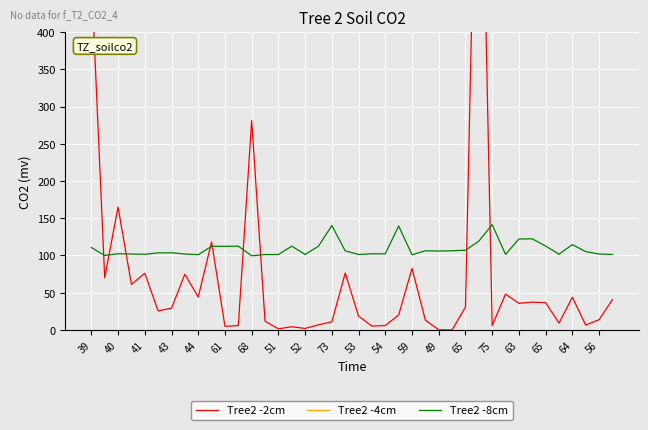

What are all the series names shown in the legend?

Tree2 -2cm, Tree2 -4cm, Tree2 -8cm